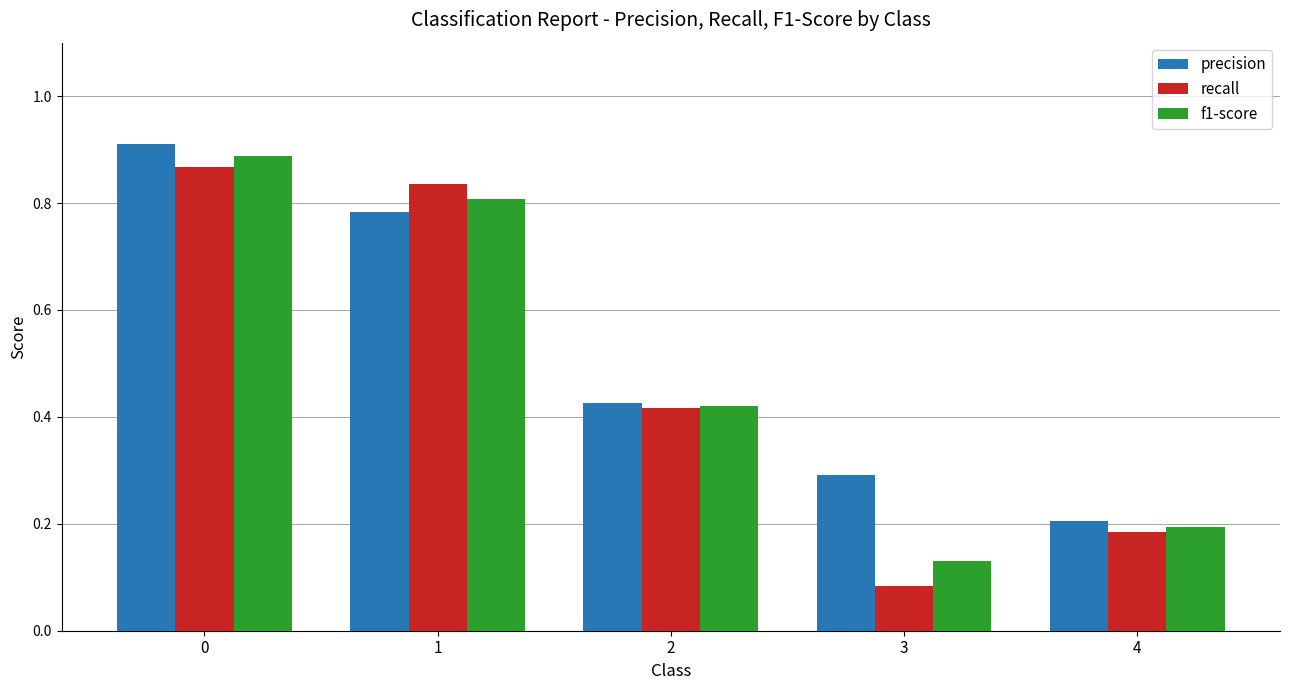

How many bars are there in total?

15